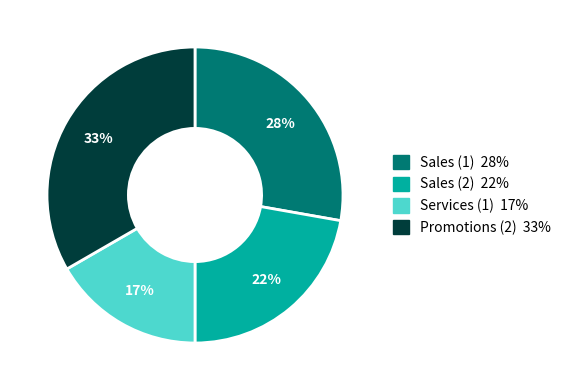

Is it true that Promotions (2) is 33% of the pie?

True